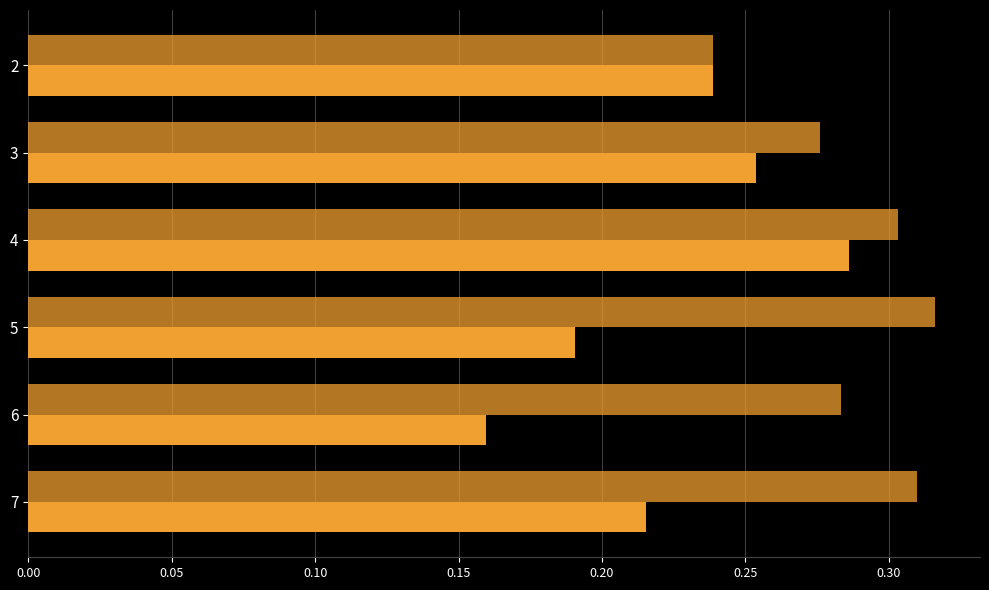

How many distinct data groups are displayed?

2